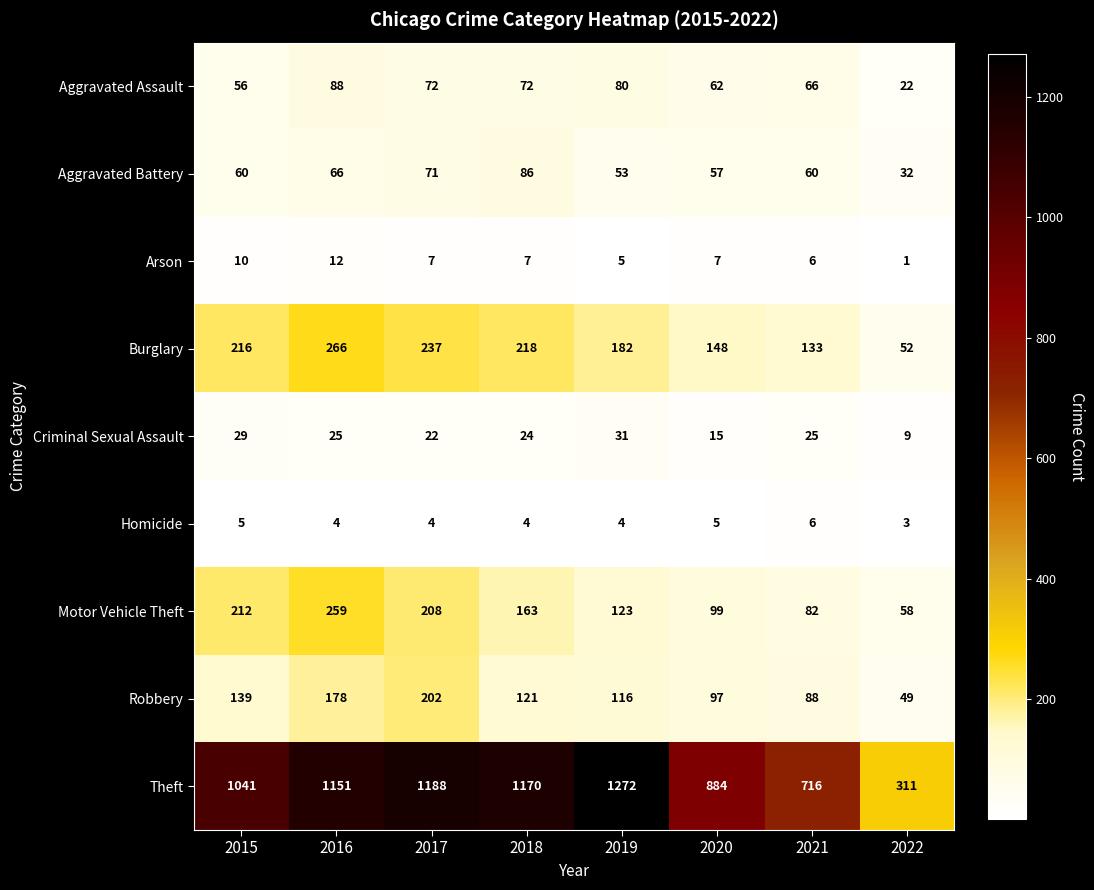

What is the difference between the Aggravated Assault values at 2020 and 2022?

40